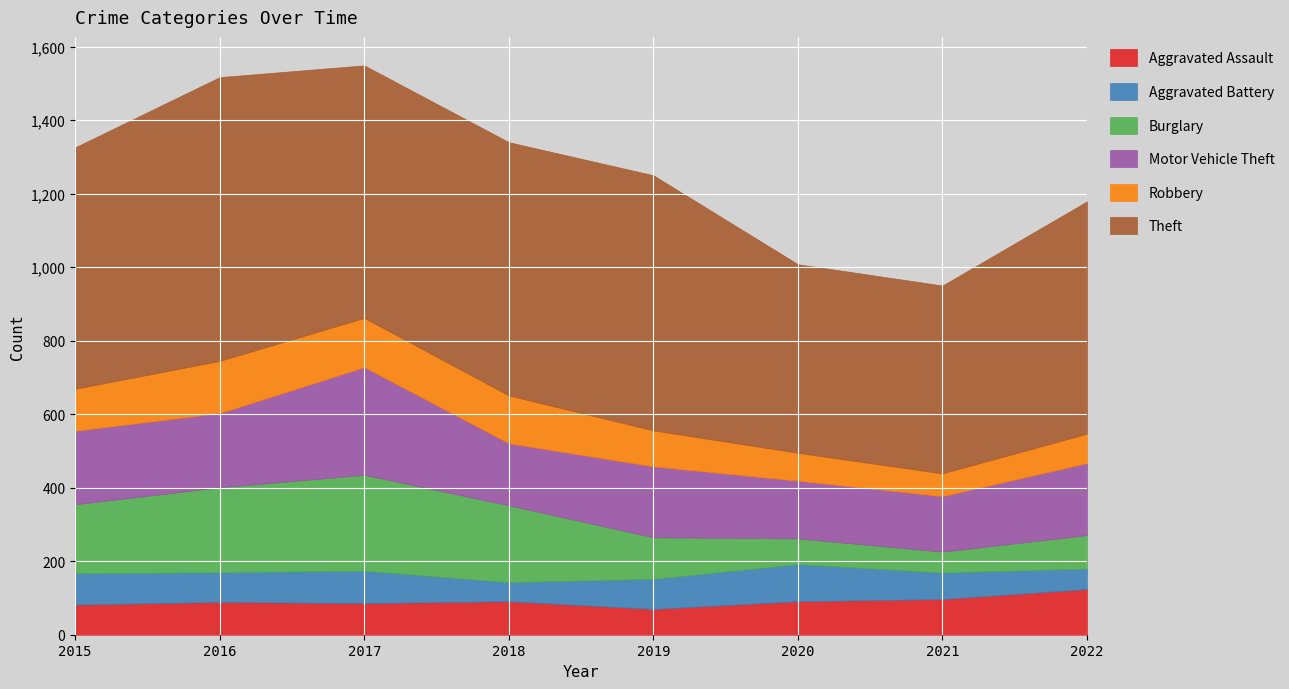

The value of Theft at 2015 is 657. True or false?

True